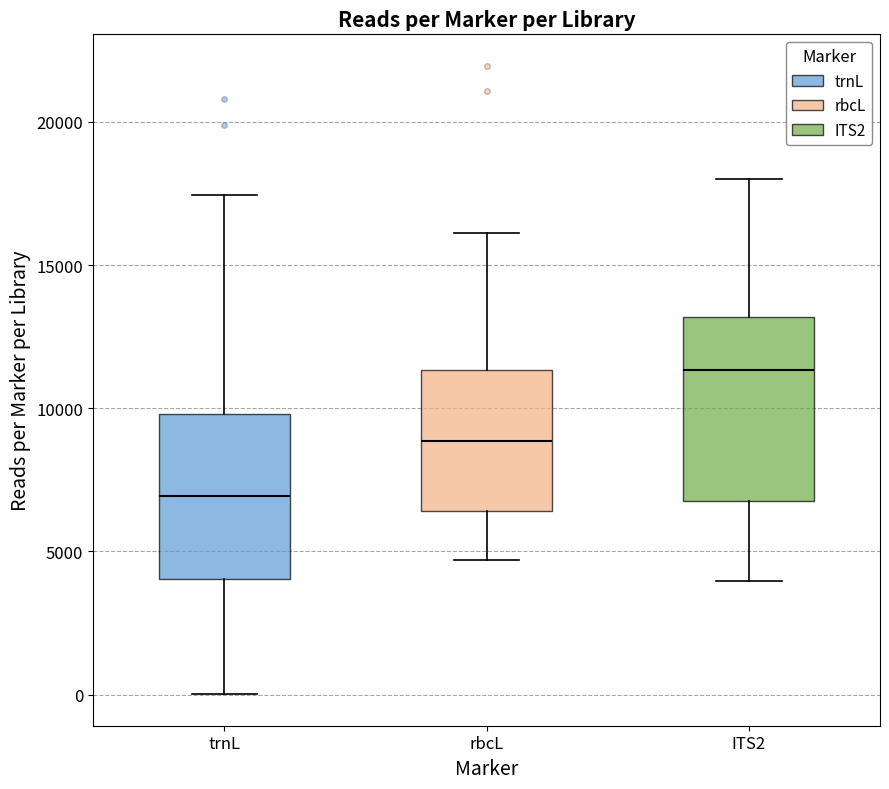

Reading left to right, transcribe this box plot: for each box, give where its median line is, the range the box spans, and where its two whiskers end, as read against the y-axis. The values are not printed on the chart, so give them approximately, as read against the axis.

trnL: median 7000, box 4000 to 10000, whiskers 0 to 17500
rbcL: median 9000, box 6500 to 11500, whiskers 4500 to 16000
ITS2: median 11500, box 7000 to 13000, whiskers 4000 to 18000